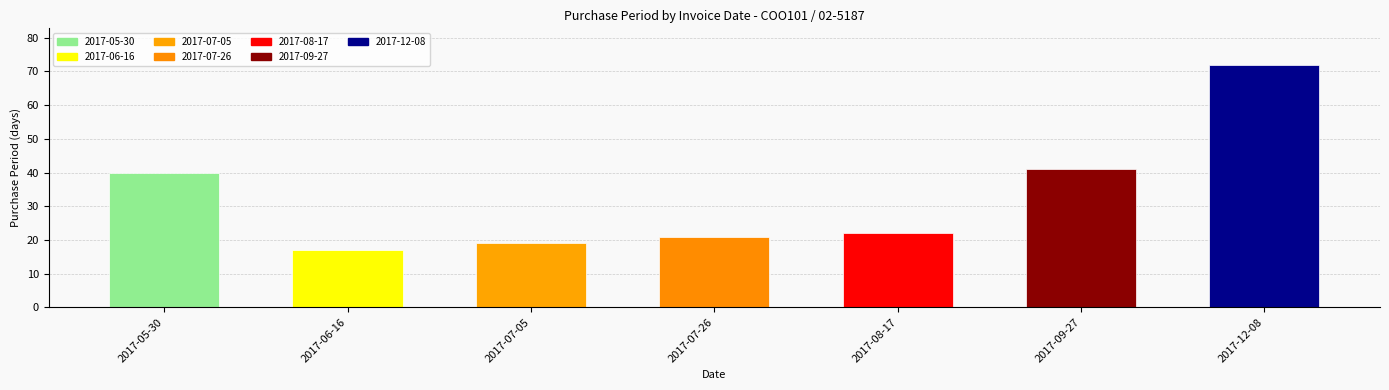

List the labels in order of value, largest first.

2017-12-08, 2017-09-27, 2017-05-30, 2017-08-17, 2017-07-26, 2017-07-05, 2017-06-16